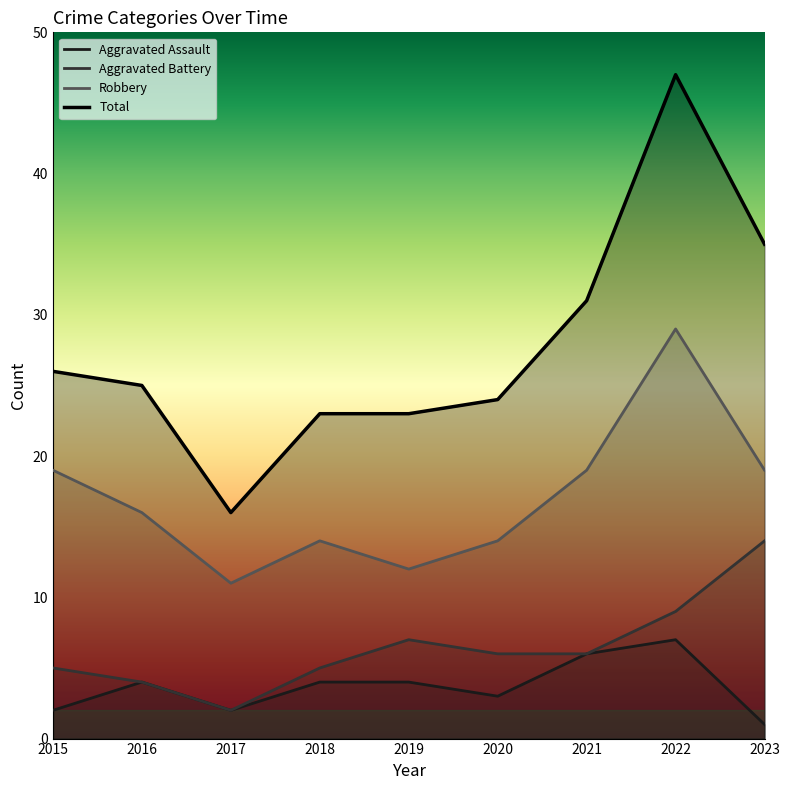

The value of Robbery at 2022 is 29. True or false?

True